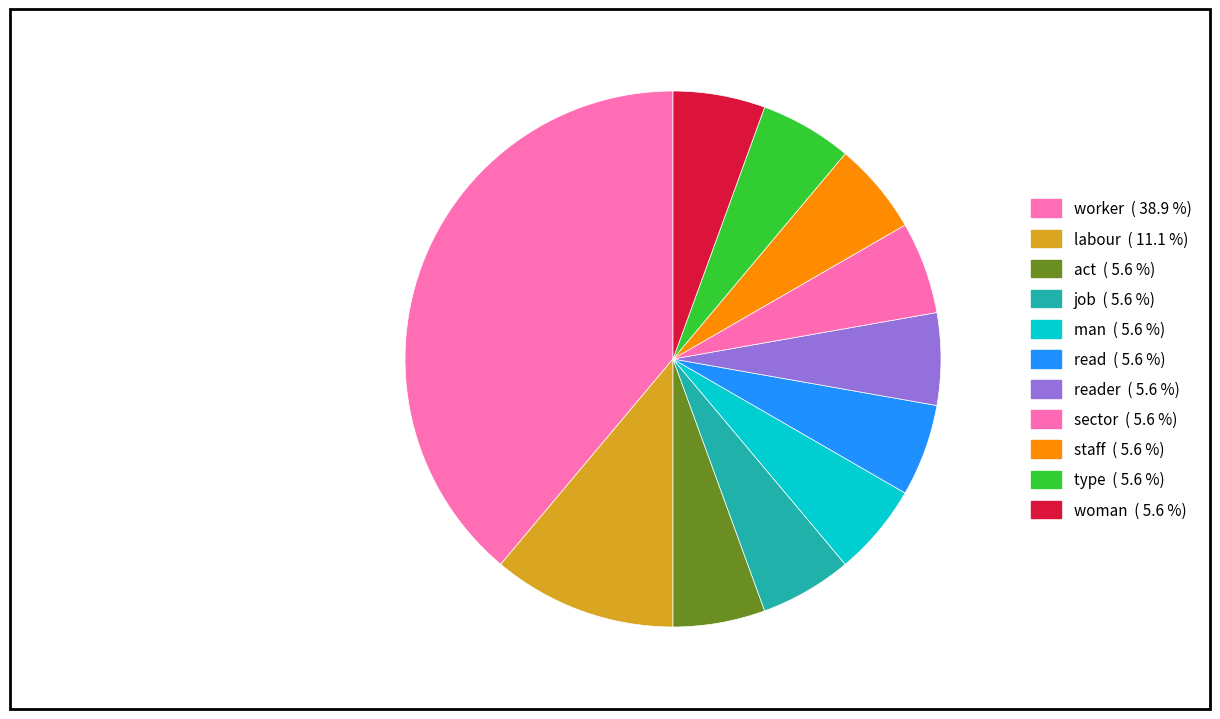

To the nearest percent, what is the average slice percentage?

9%